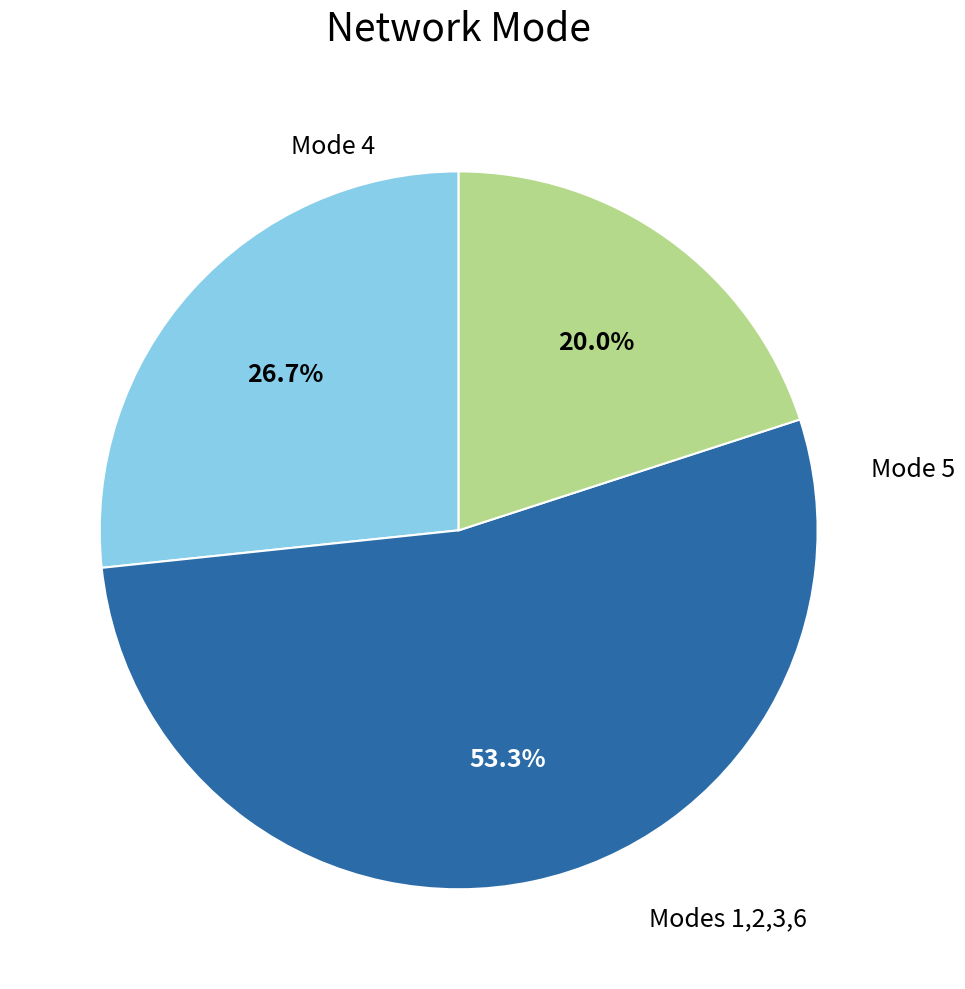

Is there a majority slice in this chart?

Yes